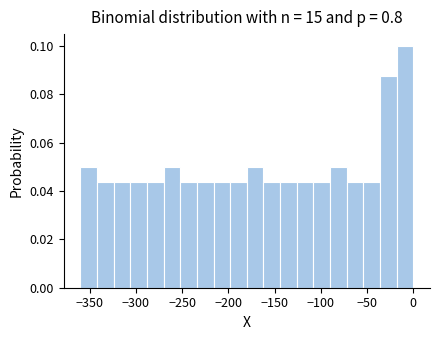

Read against the x-axis, roughly where is the centre of the tallest bar?

-10